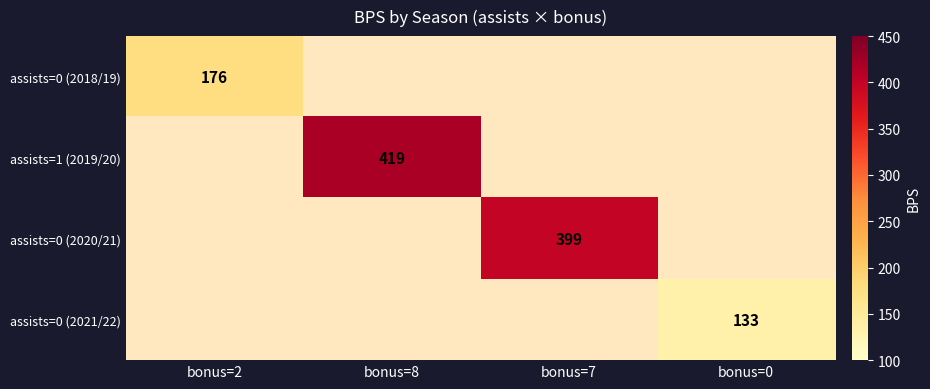

Is it true that assists=1 (2019/20) equals 638 at bonus=8?

False